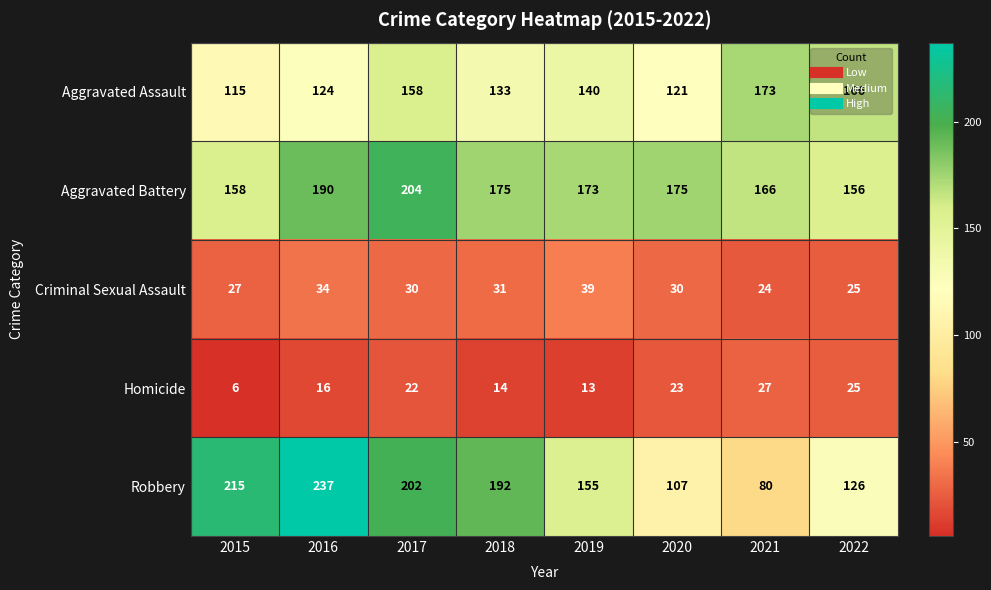

Between 2016 and 2018, which series saw the biggest shift?

Robbery